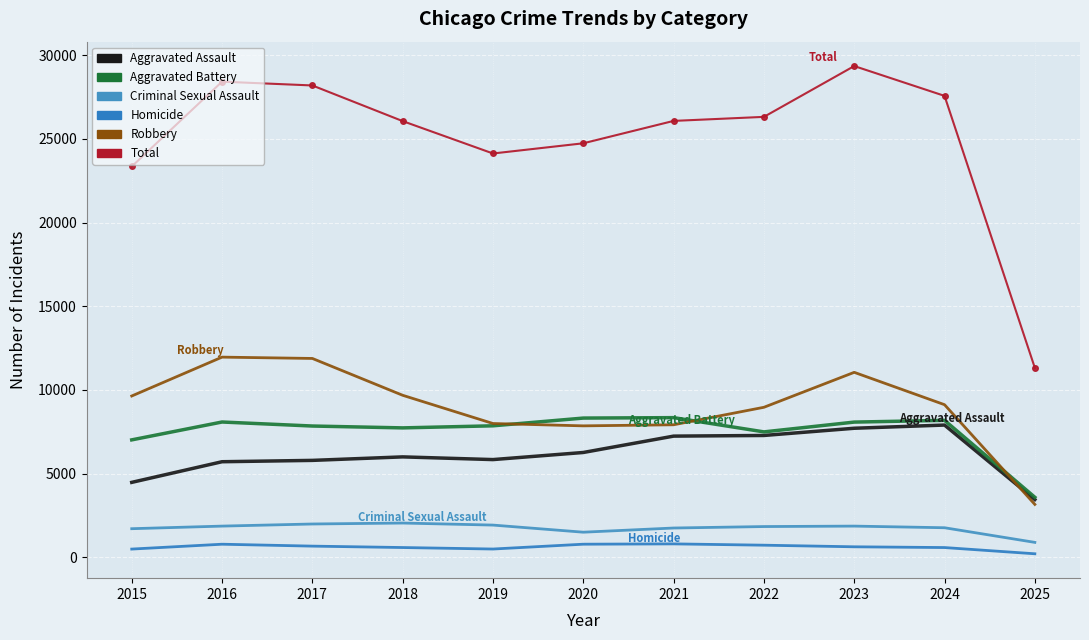

At which category is the sum across all series the highest?

2023